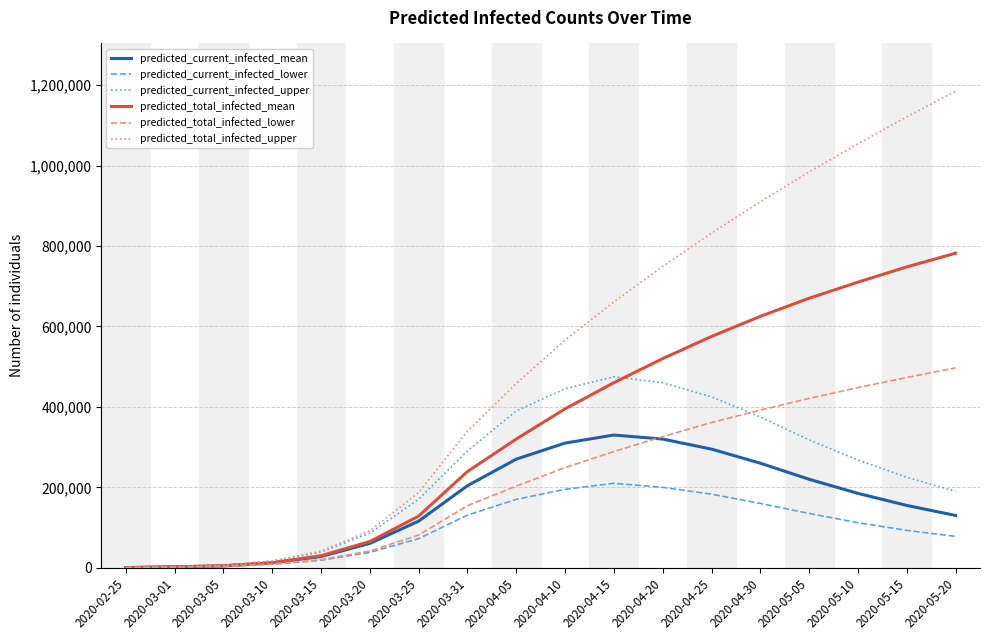

Is the value of predicted_current_infected_lower at 2020-03-05 greater than the value of predicted_current_infected_mean at 2020-03-25?

No